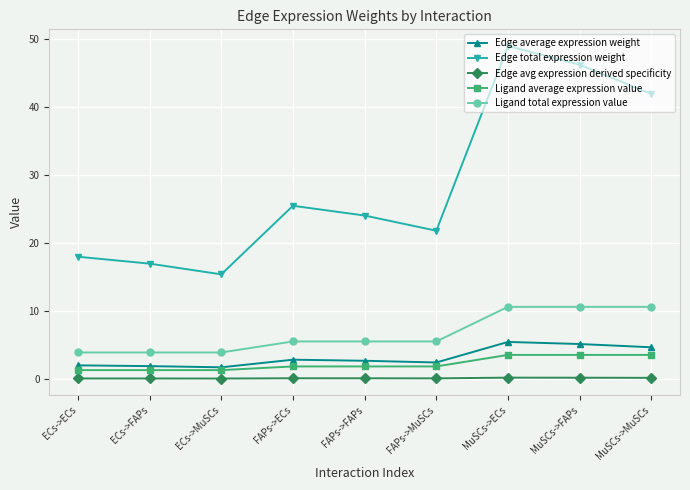

What is the lowest value of the Edge total expression weight series?

15.4